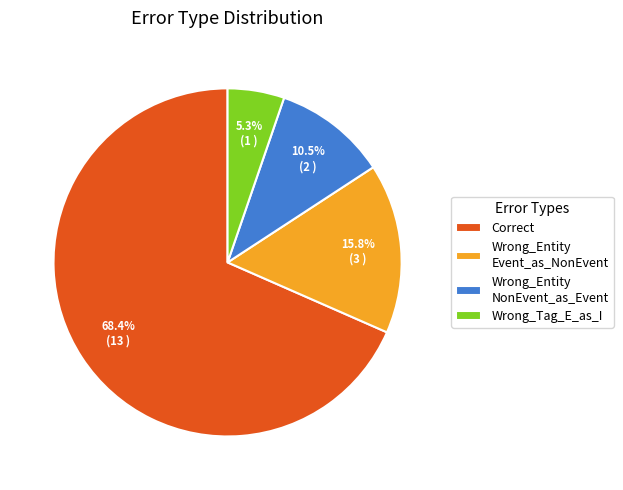

To the nearest percent, what portion does Wrong_Tag_E_as_I represent?

5%